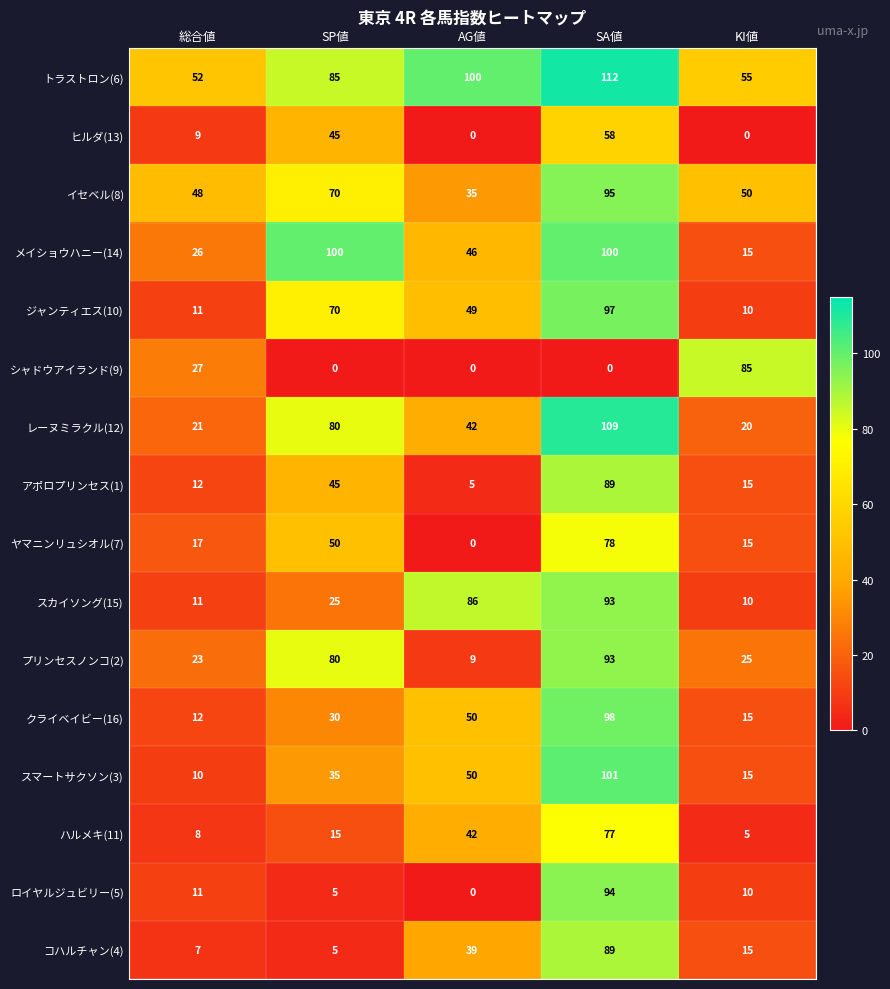

List the labels in order of アポロプリンセス(1) value, smallest first.

AG値, 総合値, KI値, SP値, SA値